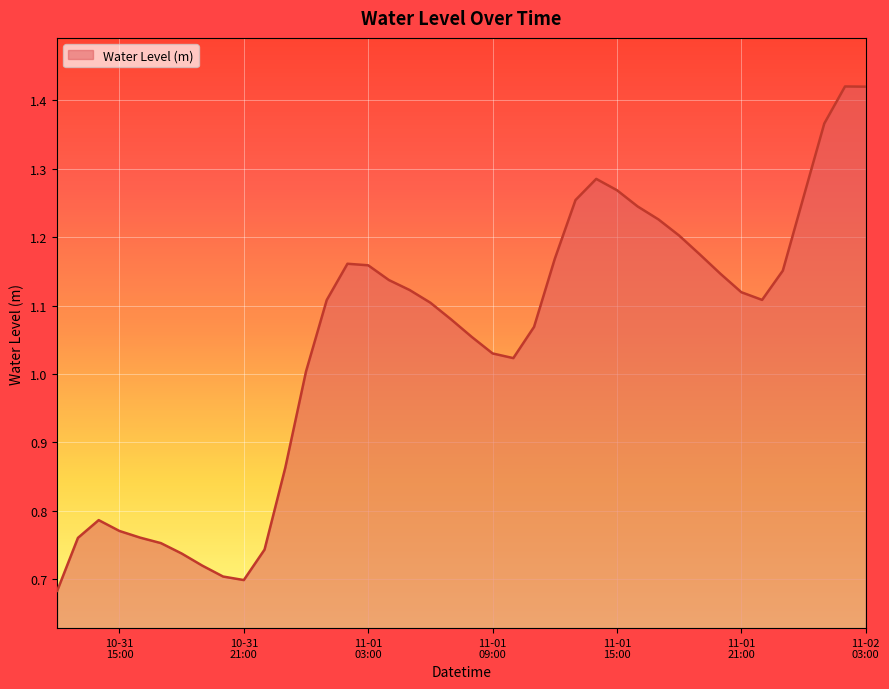

What is the label of the 37th point from the right?

10-31 15:00